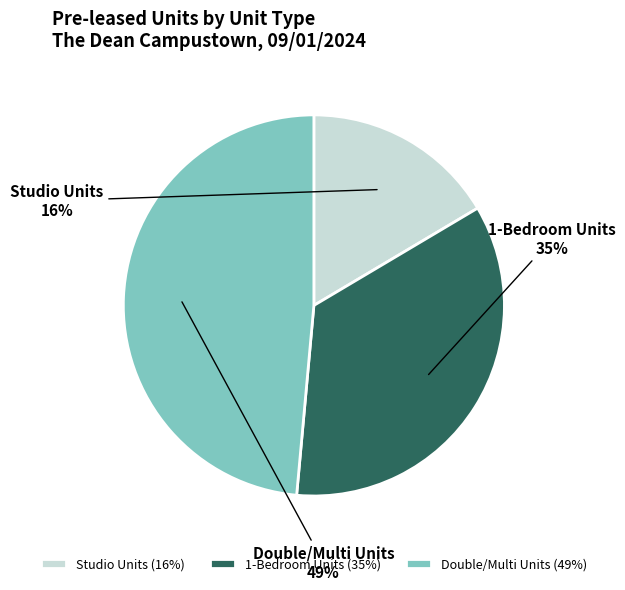

Which has a higher value, Double/Multi Units or 1-Bedroom Units?

Double/Multi Units